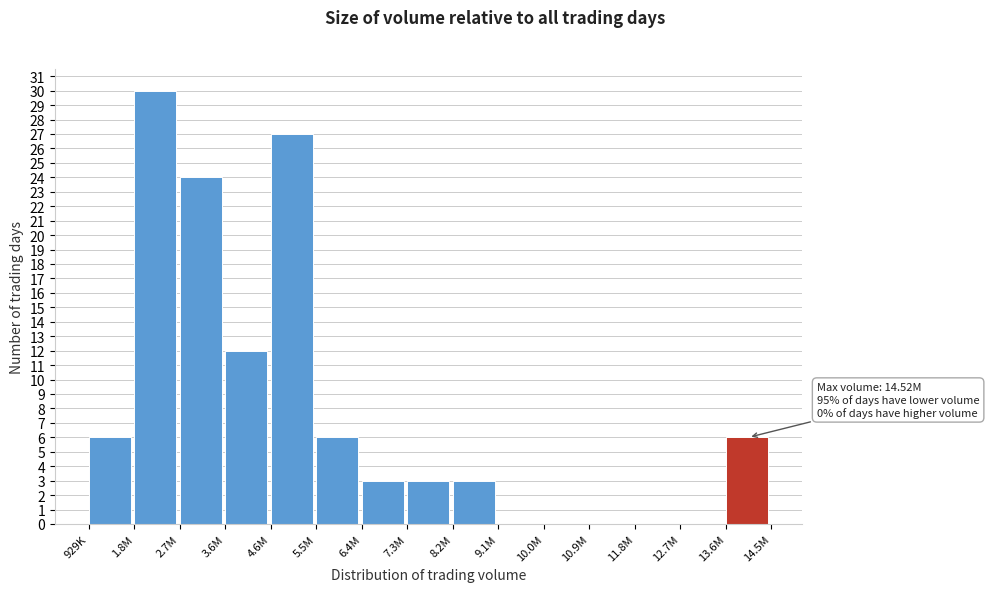

Reading right to left, what are all the values shown in this chart?

13.6M=6	12.7M=0	11.8M=0	10.9M=0	10.0M=0	9.1M=0	8.2M=3	7.3M=3	6.4M=3	5.5M=6	4.6M=27	3.6M=12	2.7M=24	1.8M=30	929K=6